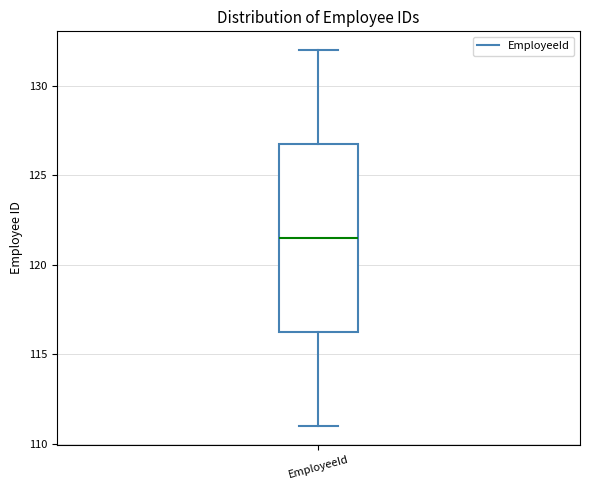

Transcribe this box plot: give where the median line is, the range the box spans, and where the two whiskers end, as read against the y-axis. The values are not printed on the chart, so give them approximately, as read against the axis.

median 121.5, box 116.5 to 127.0, whiskers 111.0 to 132.0